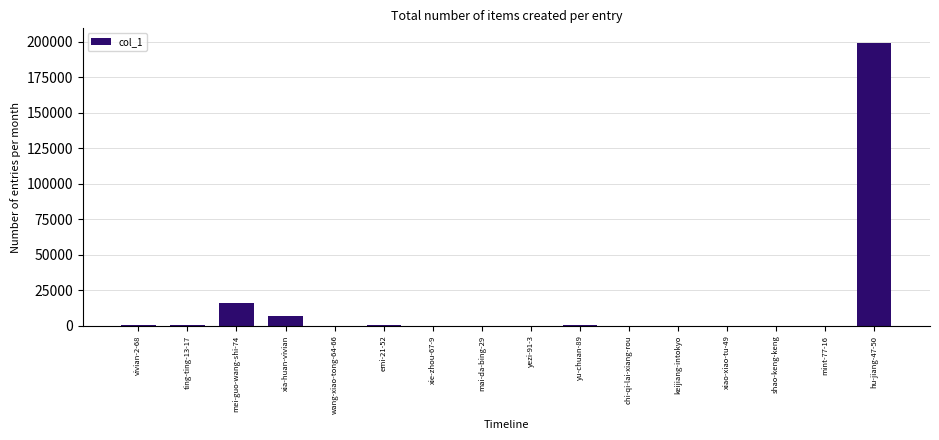

What is the maximum value shown in the chart?

199503